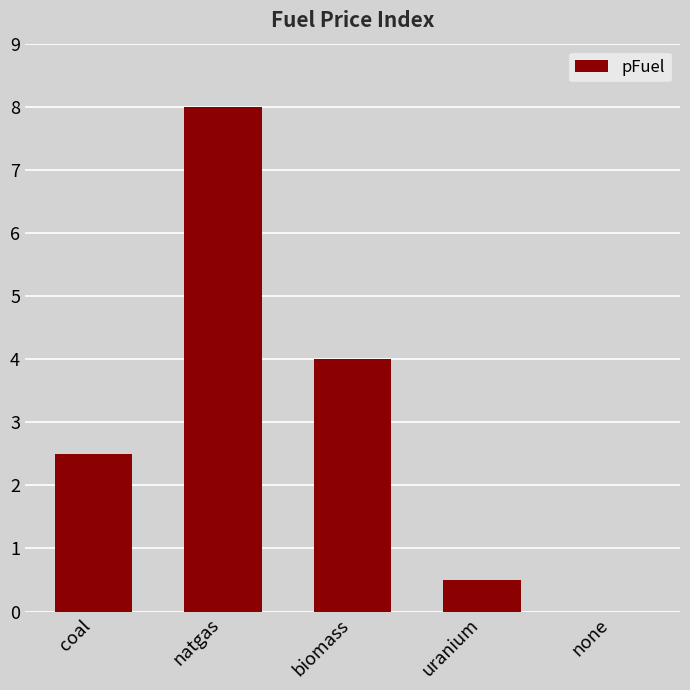

Is it true that the value at natgas is 8.0?

True